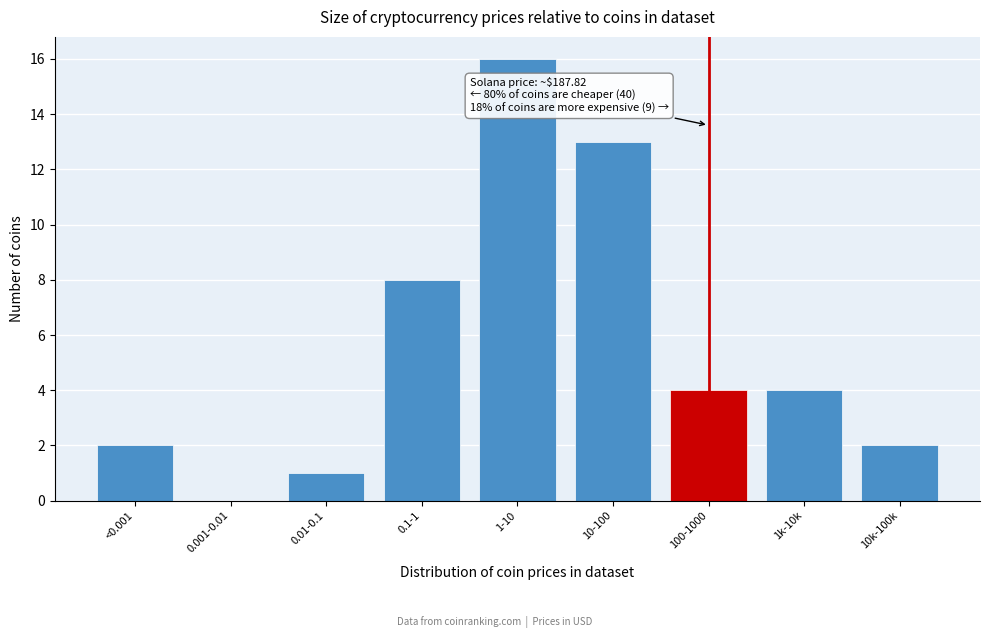

Reading left to right, extract all data points from this chart.

<0.001=2	0.001-0.01=0	0.01-0.1=1	0.1-1=8	1-10=16	10-100=13	100-1000=4	1k-10k=4	10k-100k=2